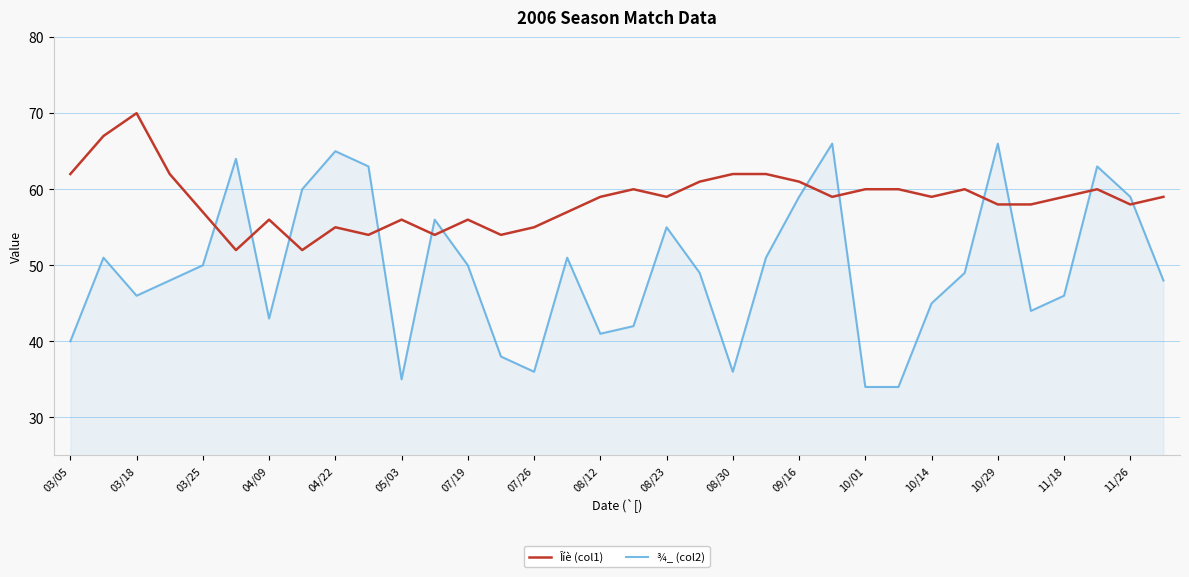

What is the maximum value shown in the chart?

70